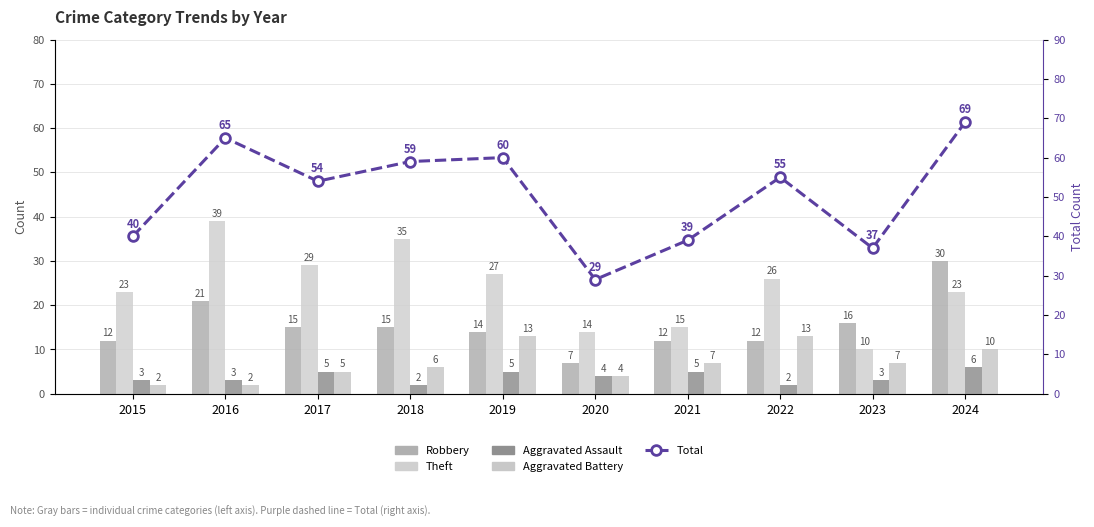

Reading right to left, list all the values displayed in this chart.

Robbery: 2024=30	2023=16	2022=12	2021=12	2020=7	2019=14	2018=15	2017=15	2016=21	2015=12
Theft: 2024=23	2023=10	2022=26	2021=15	2020=14	2019=27	2018=35	2017=29	2016=39	2015=23
Aggravated Assault: 2024=6	2023=3	2022=2	2021=5	2020=4	2019=5	2018=2	2017=5	2016=3	2015=3
Aggravated Battery: 2024=10	2023=7	2022=13	2021=7	2020=4	2019=13	2018=6	2017=5	2016=2	2015=2
Total: 2024=69	2023=37	2022=55	2021=39	2020=29	2019=60	2018=59	2017=54	2016=65	2015=40